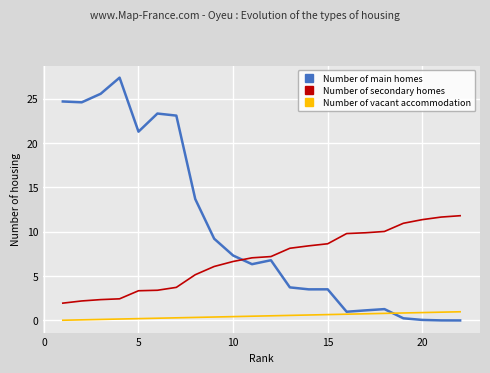

How many lines are shown in the chart?

3